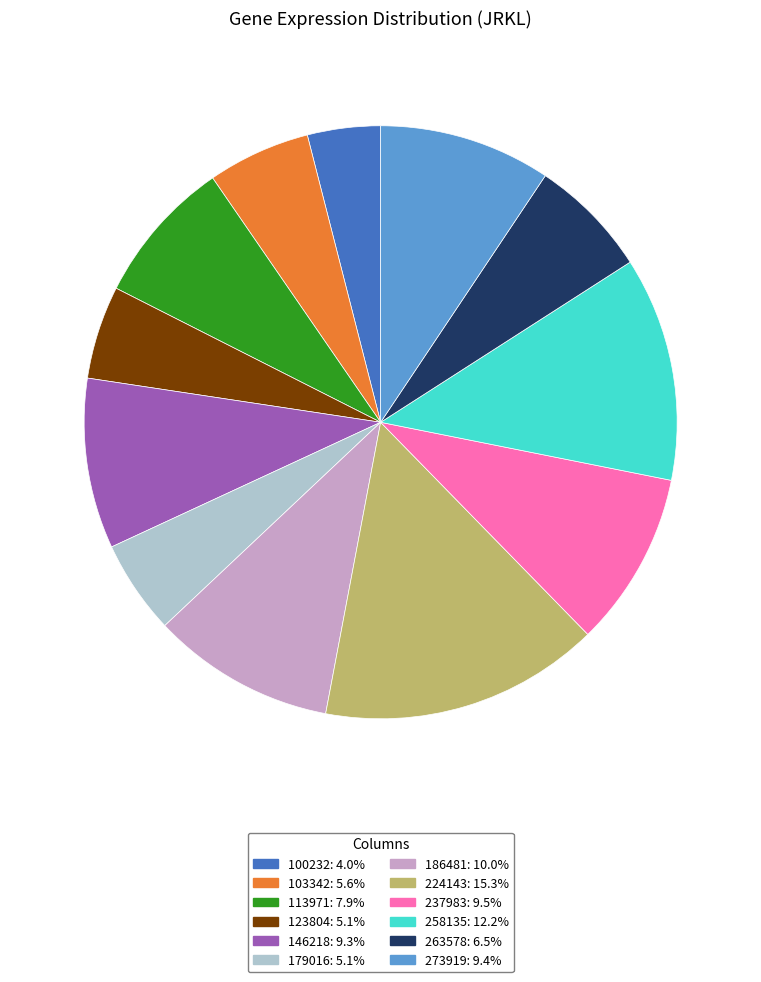

Count the number of slices in the pie.

12